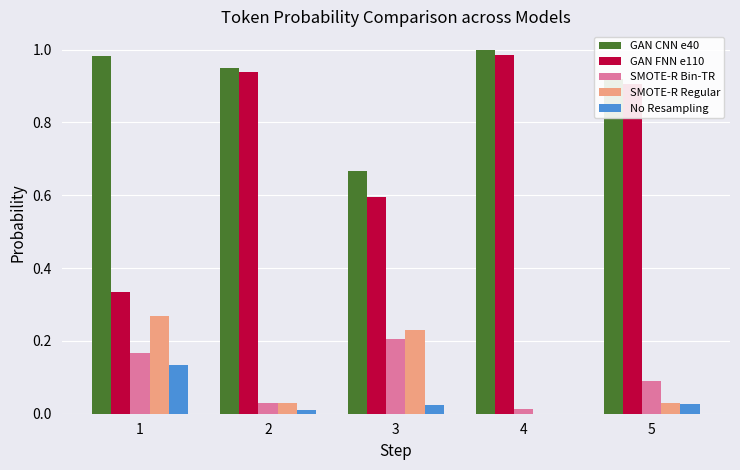

Which series has the largest total across all categories?

GAN CNN e40